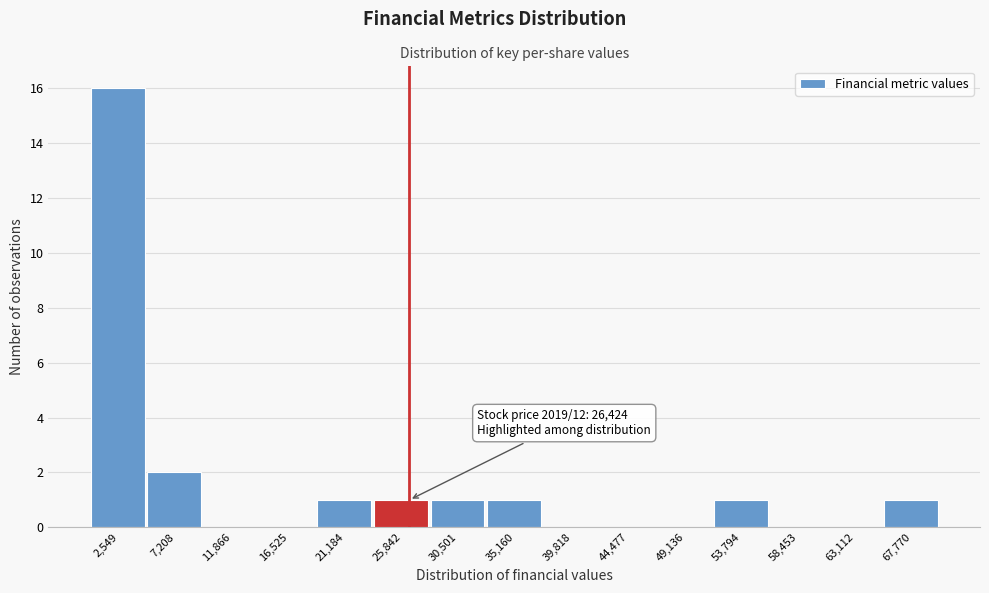

Over which range of the x-axis is the bar tallest?

0 to 5000